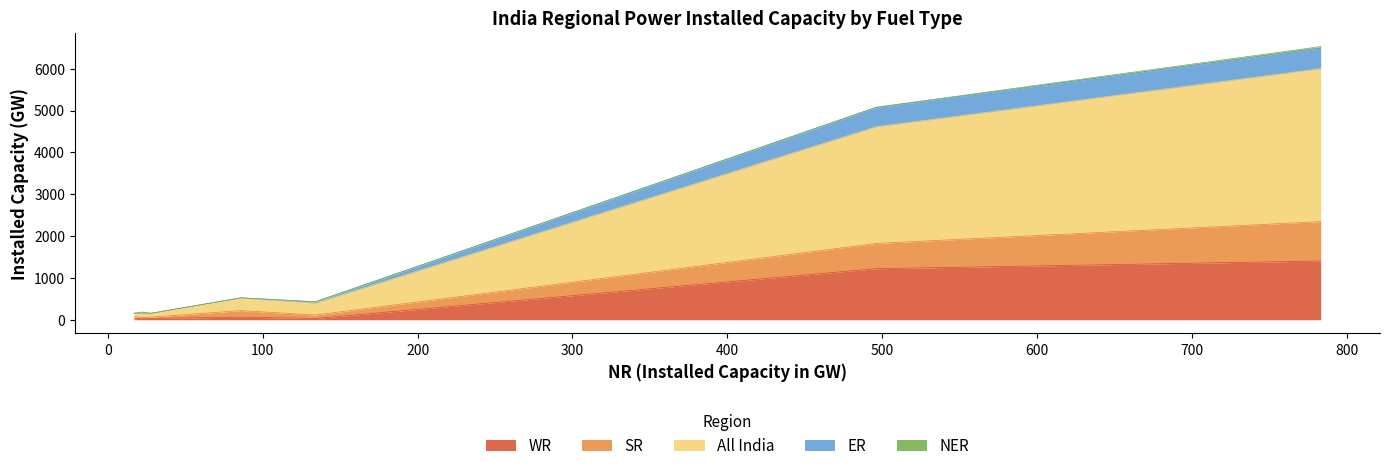

What is the maximum value for WR?

1404